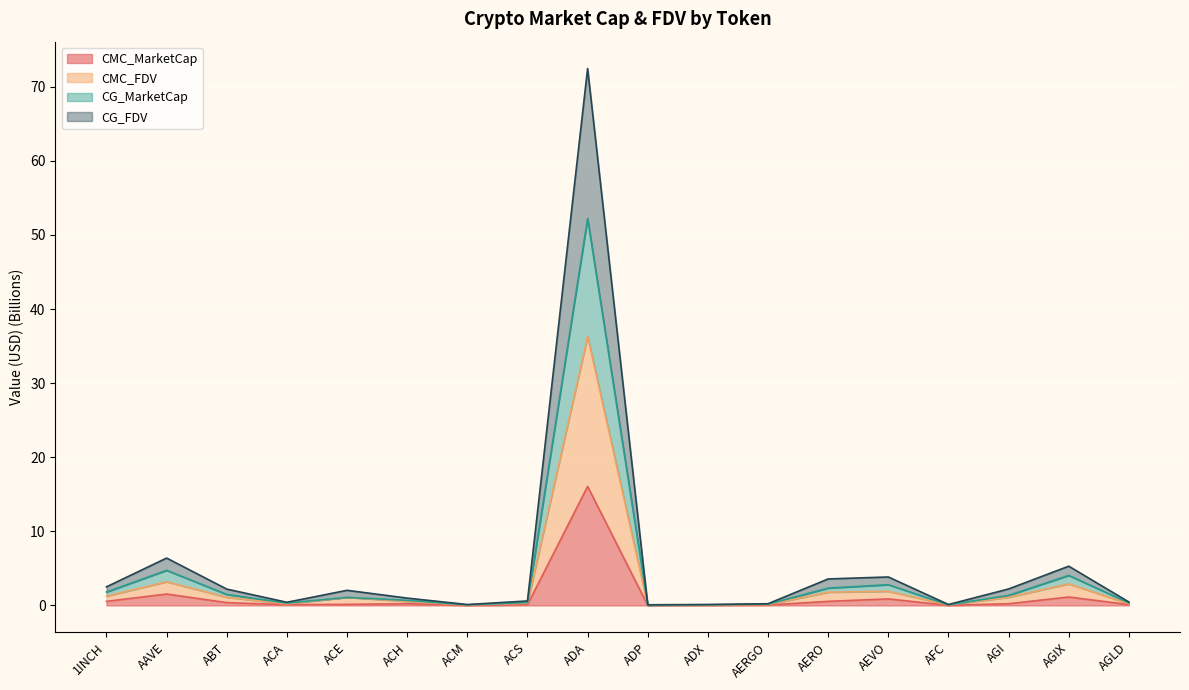

How many values in the CG_FDV series are below 2?

9